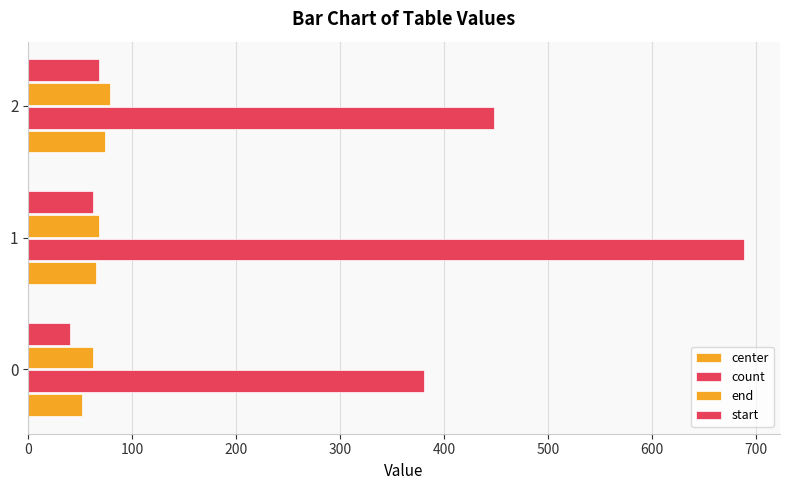

How many data points in center are above 65?

2